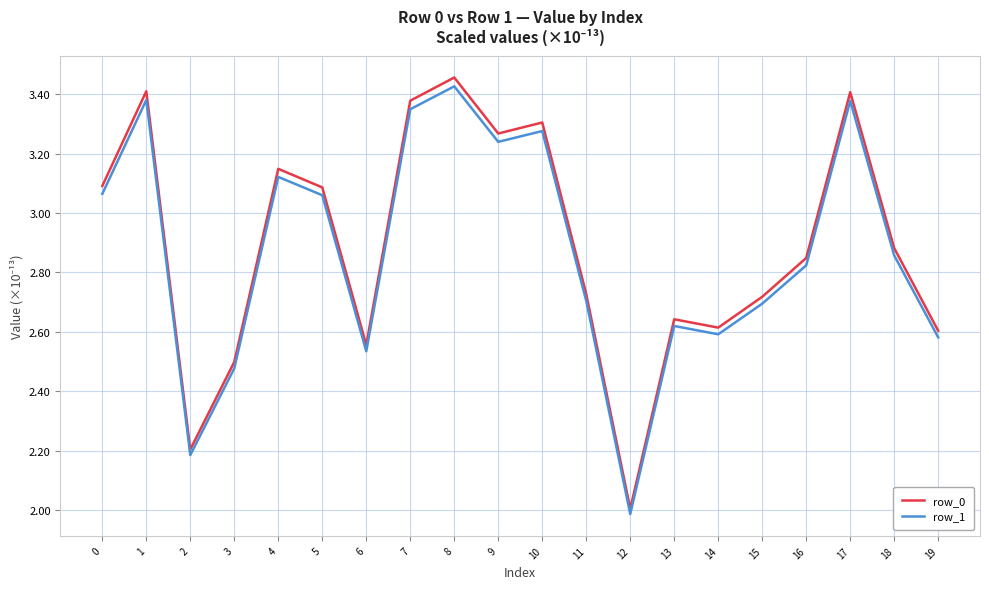

What is the difference between the row_1 values at 14 and 9?

0.6